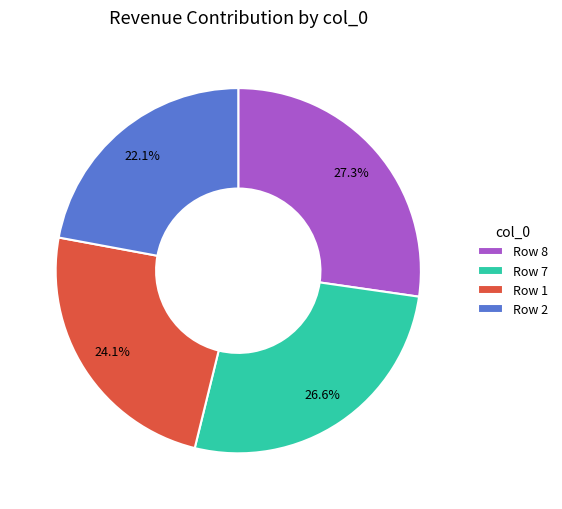

What is the smallest slice in the pie chart?

Row 2